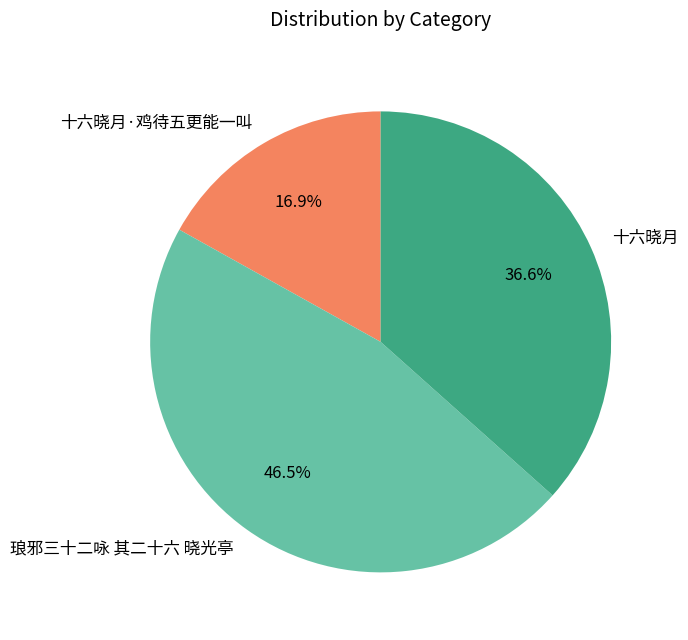

Rank the categories by value from lowest to highest.

十六晓月·鸡待五更能一叫, 十六晓月, 琅邪三十二咏 其二十六 晓光亭